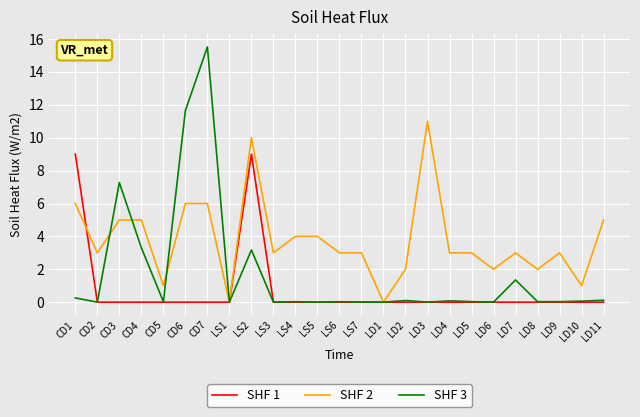

At which category does the chart reach its peak across all series?

CD7